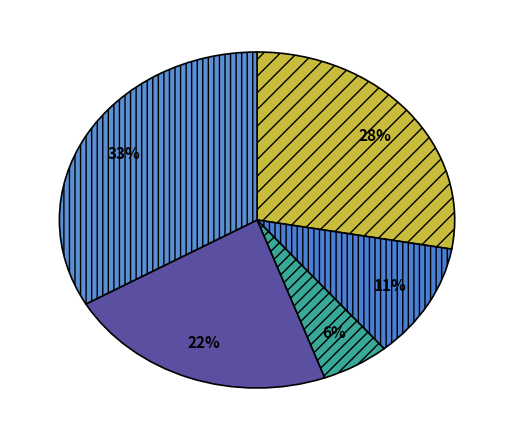

Count the number of slices in the pie.

5